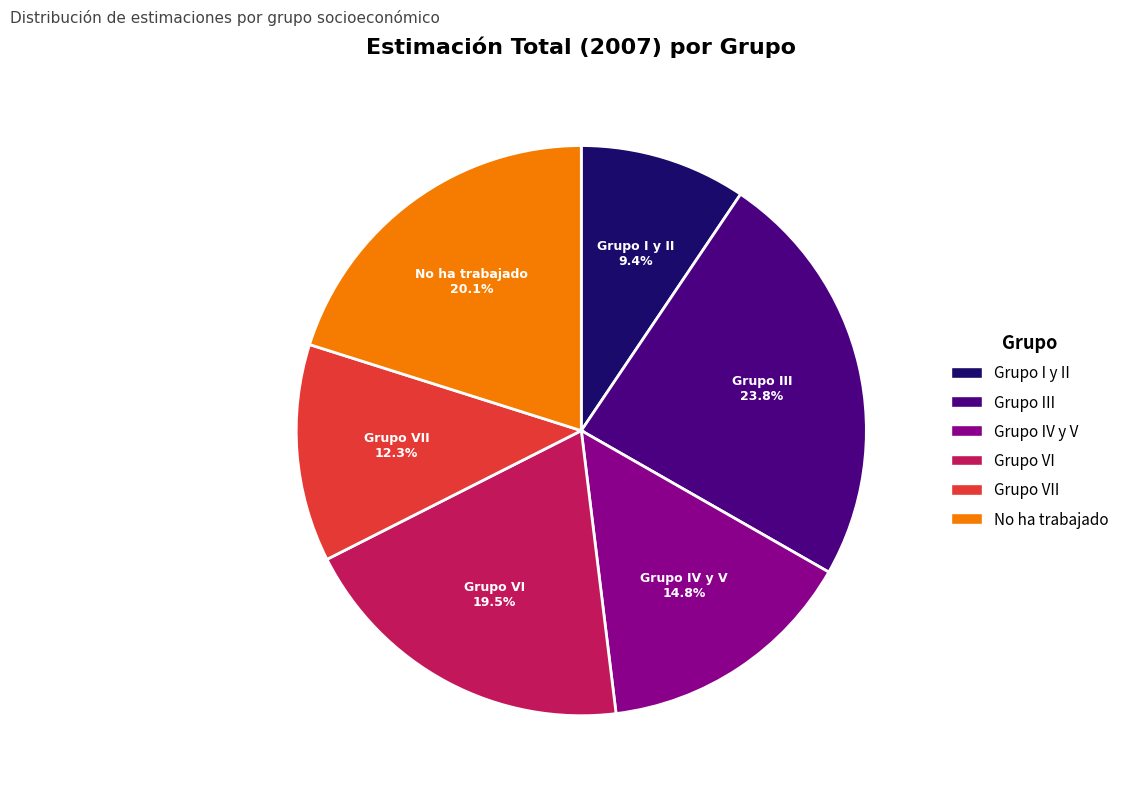

Is there any slice that represents more than half of the pie?

No